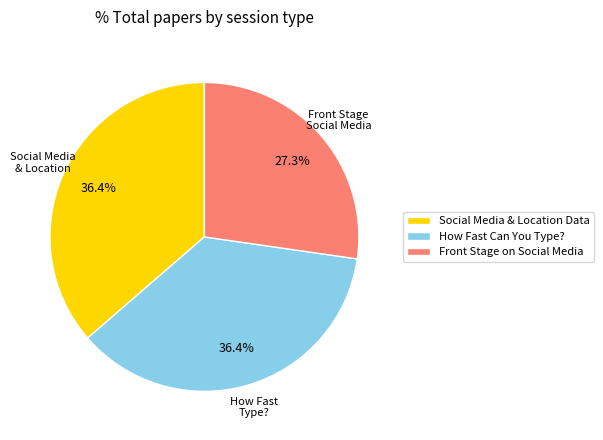

Which has a higher value, How Fast Can You Type? or Front Stage on Social Media?

How Fast Can You Type?